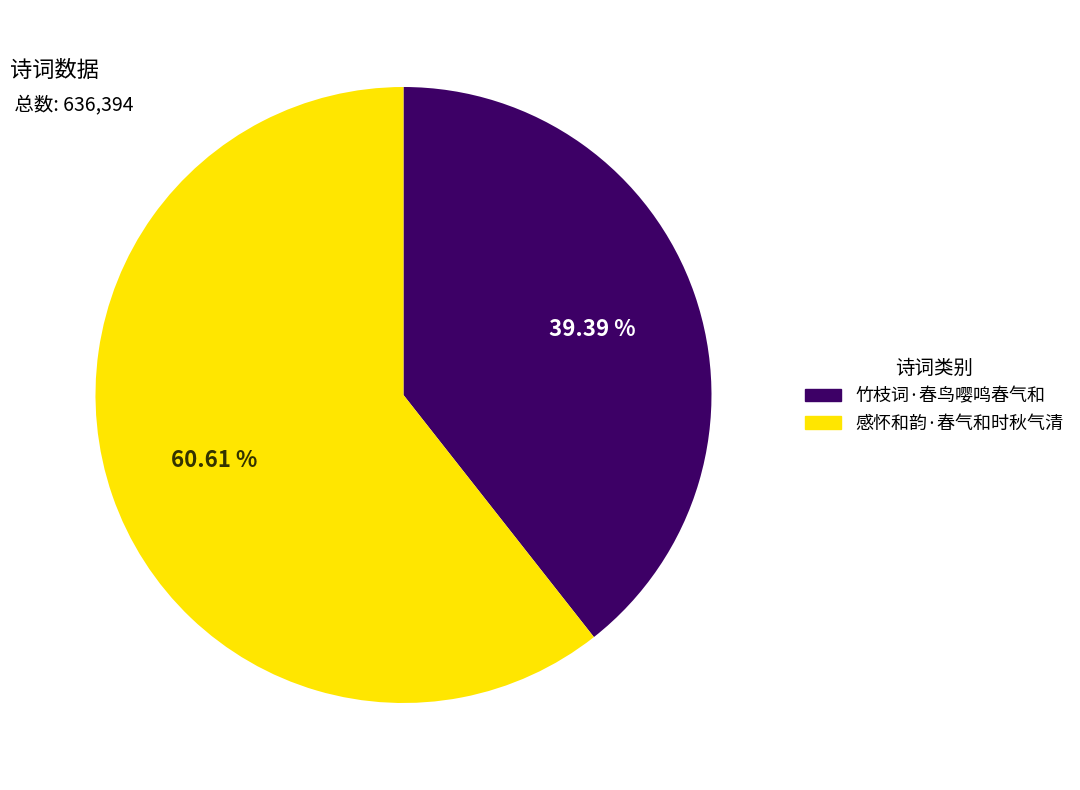

What portion of the pie excludes 感怀和韵·春气和时秋气清?

39.4%